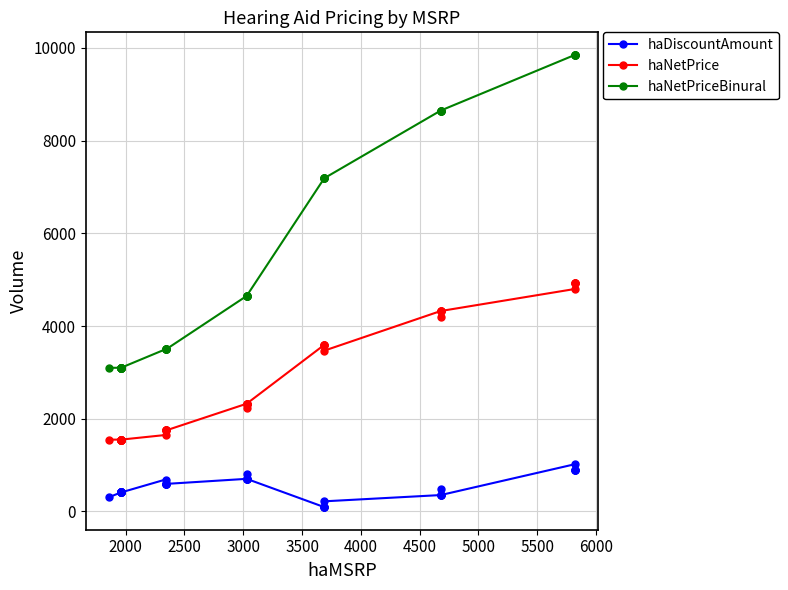

Is the value of haNetPrice at 6000 greater than the value of haDiscountAmount at 26?

Yes